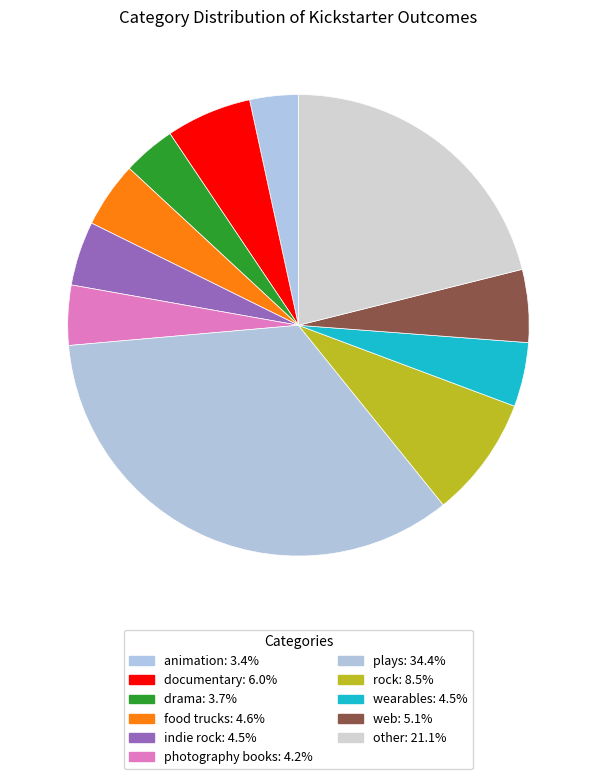

To the nearest percent, what portion does animation represent?

3%